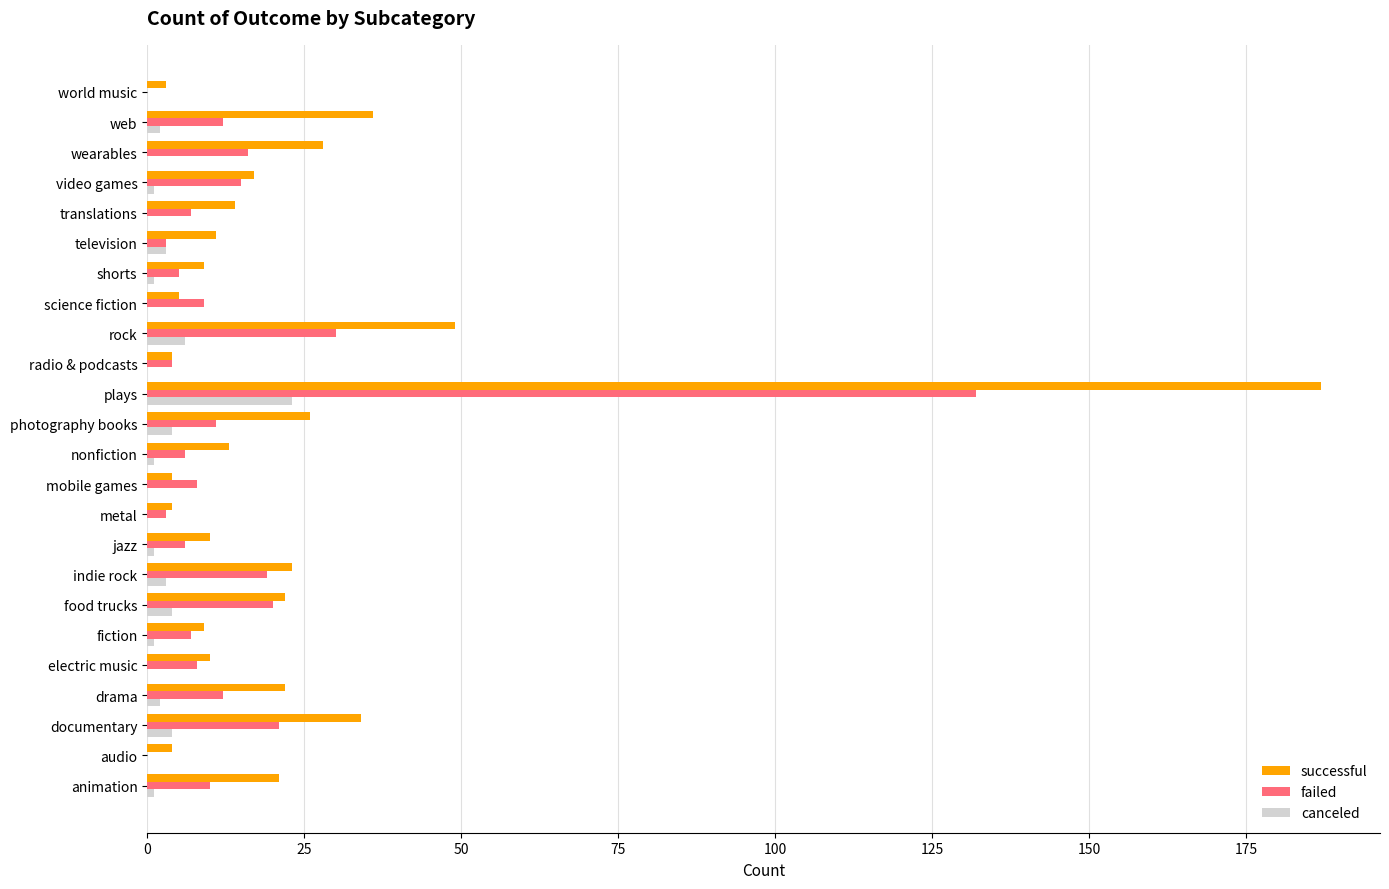

Is it true that failed equals 8 at electric music?

True